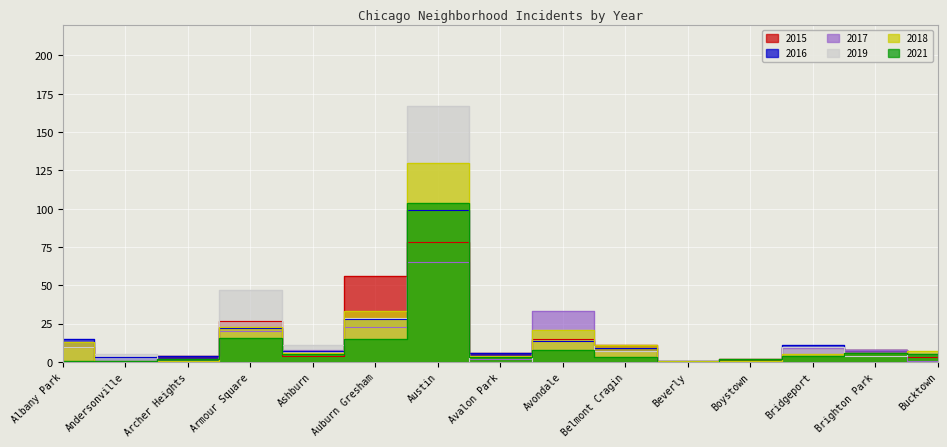

At which category does the chart reach its peak across all series?

Austin